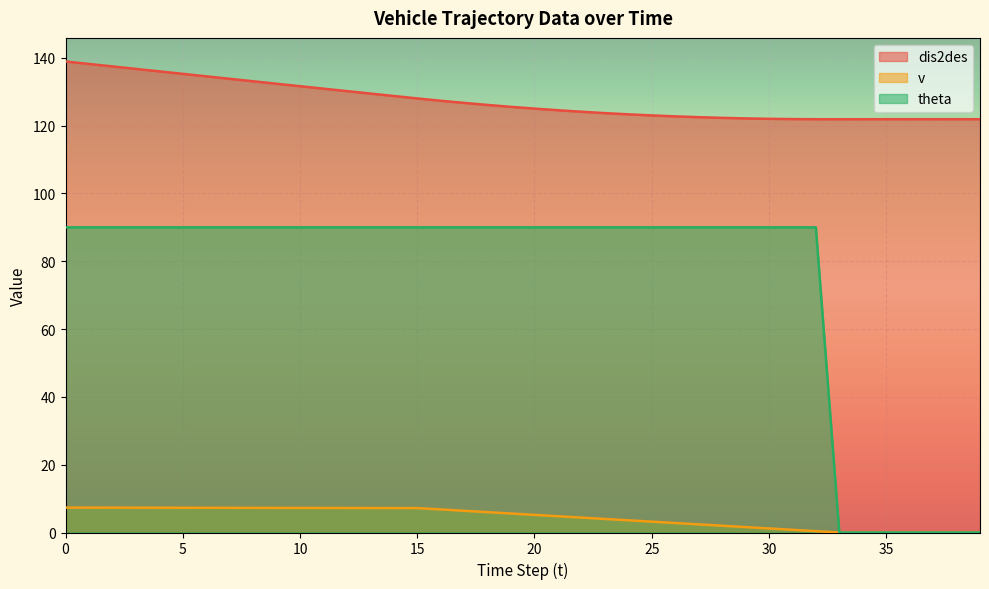

What is the sum of all v values?

177.6